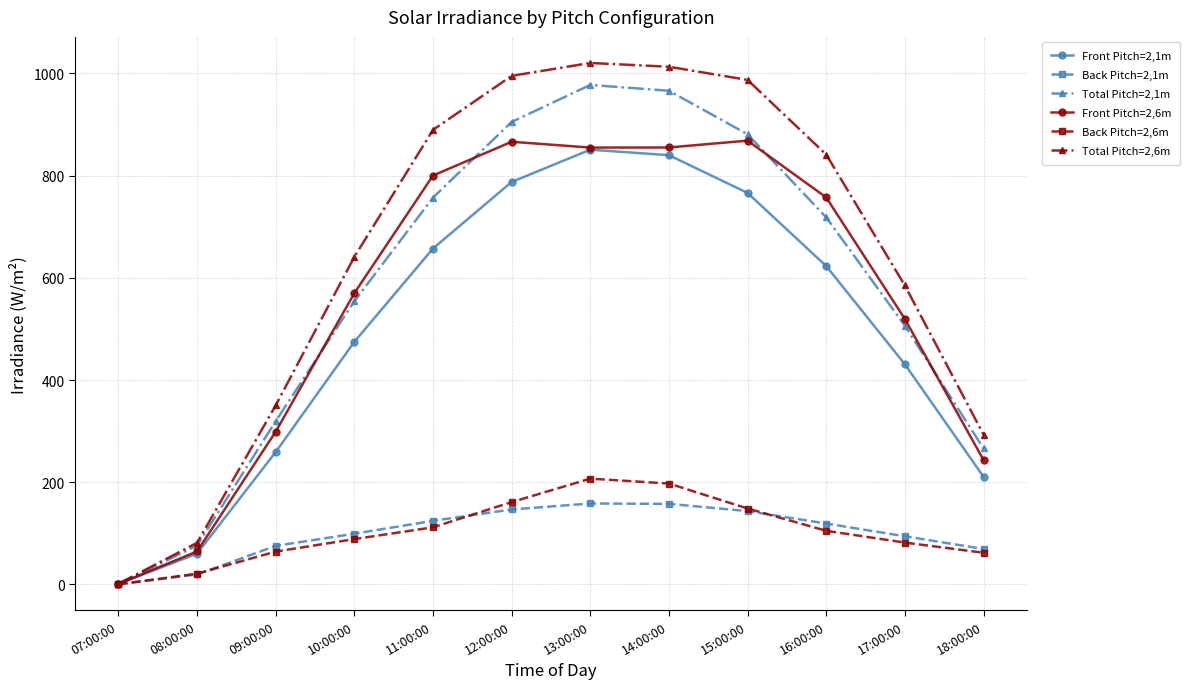

Which series has the largest total across all categories?

Total Pitch=2,6m